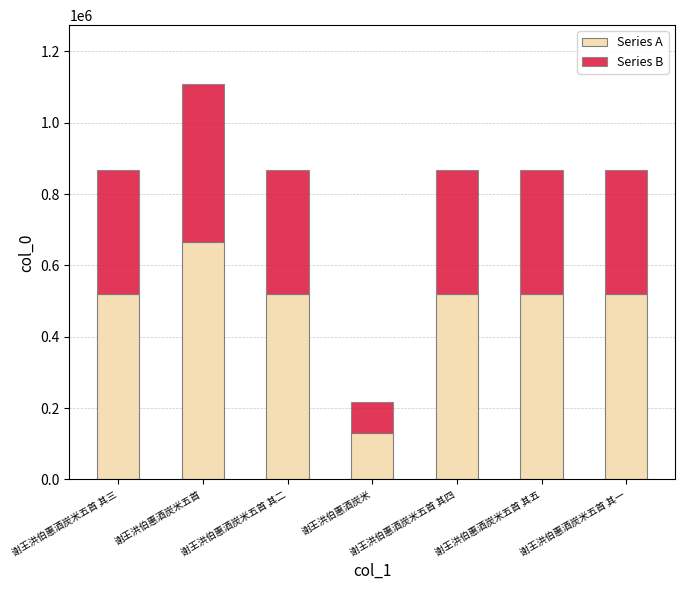

What is the minimum value for Series A?

130776